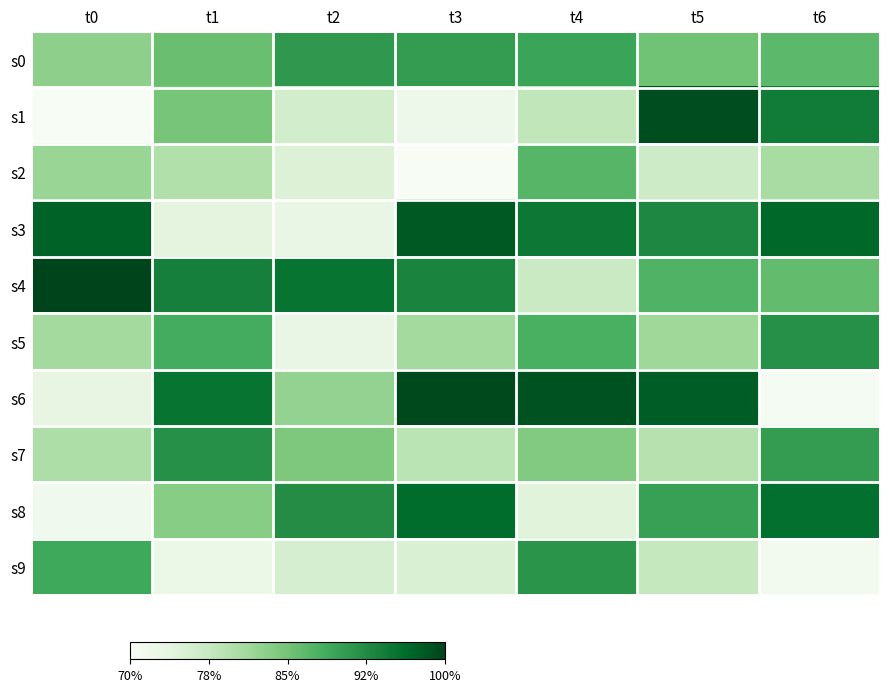

Between t1 and t3, which is larger?

t3